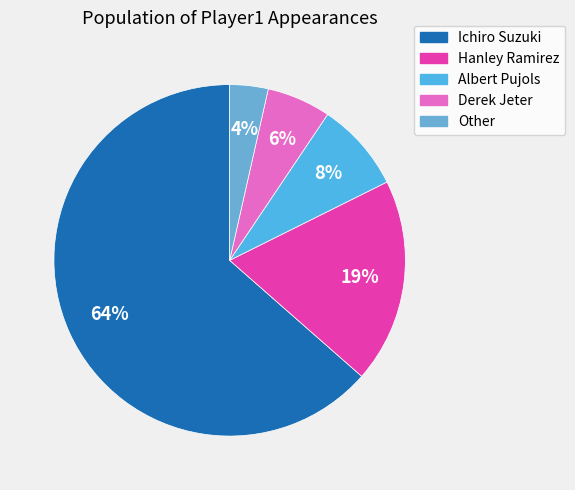

True or false: Other accounts for 4% of the total.

True